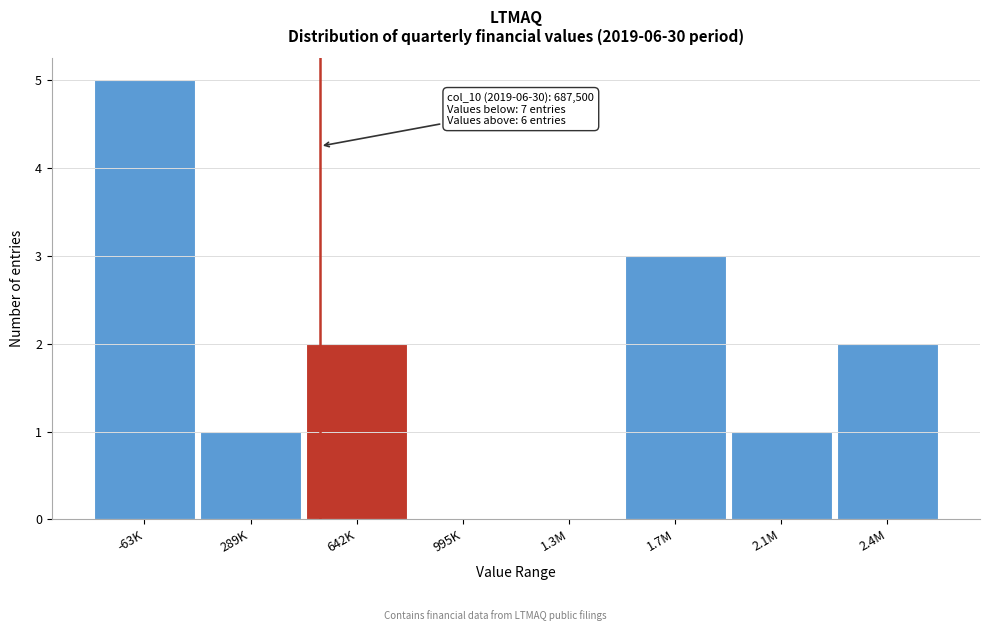

Reading left to right, transcribe all the data shown in this chart.

-63K=5	289K=1	642K=2	995K=0	1.3M=0	1.7M=3	2.1M=1	2.4M=2